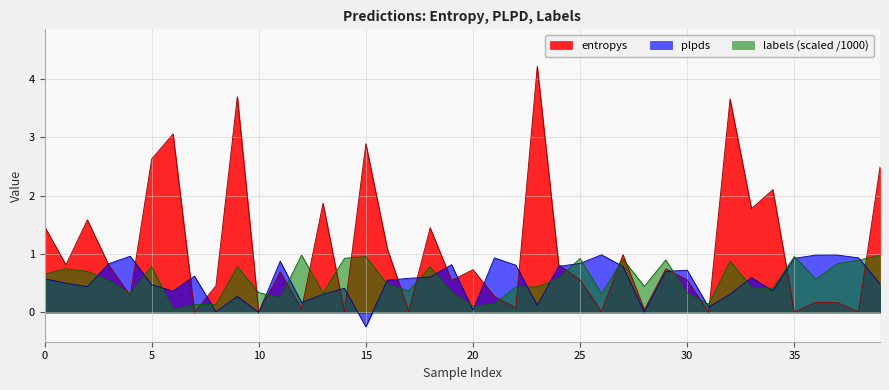

Which series changed the most between 16 and 25?

entropys